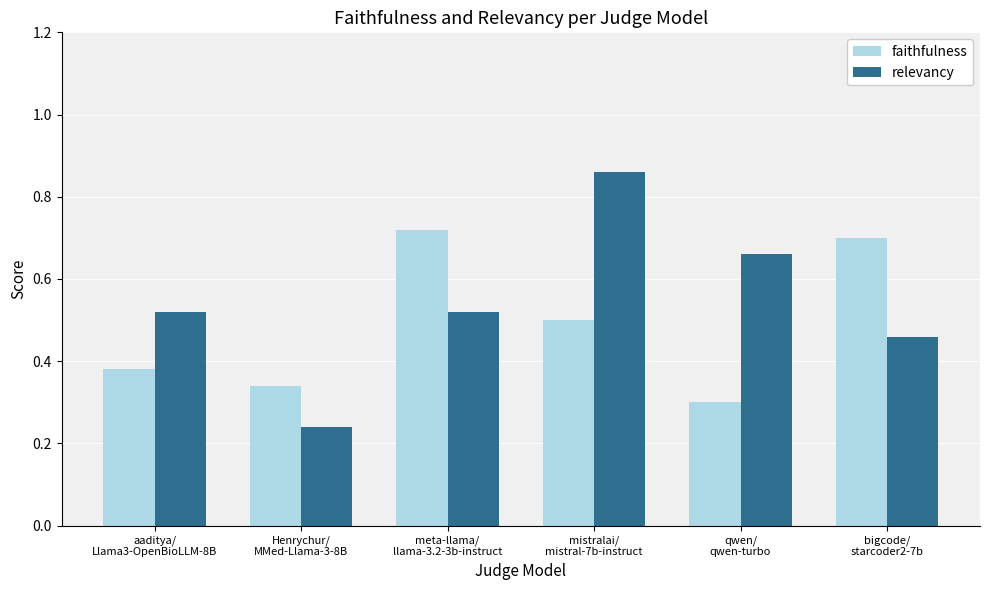

What is the sum of all faithfulness values?

2.9